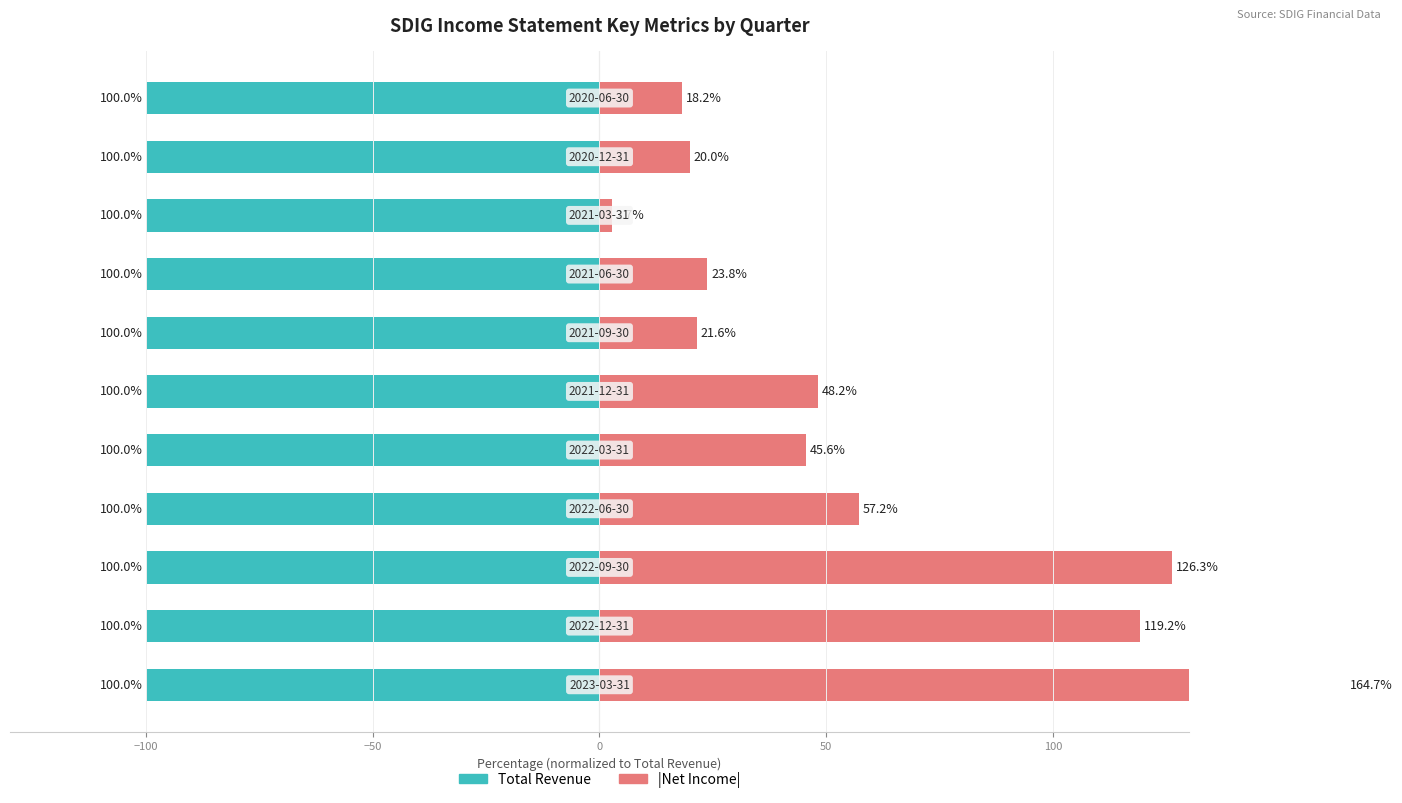

Rank the series by their maximum value, from highest to lowest.

|Net Income|, Total Revenue